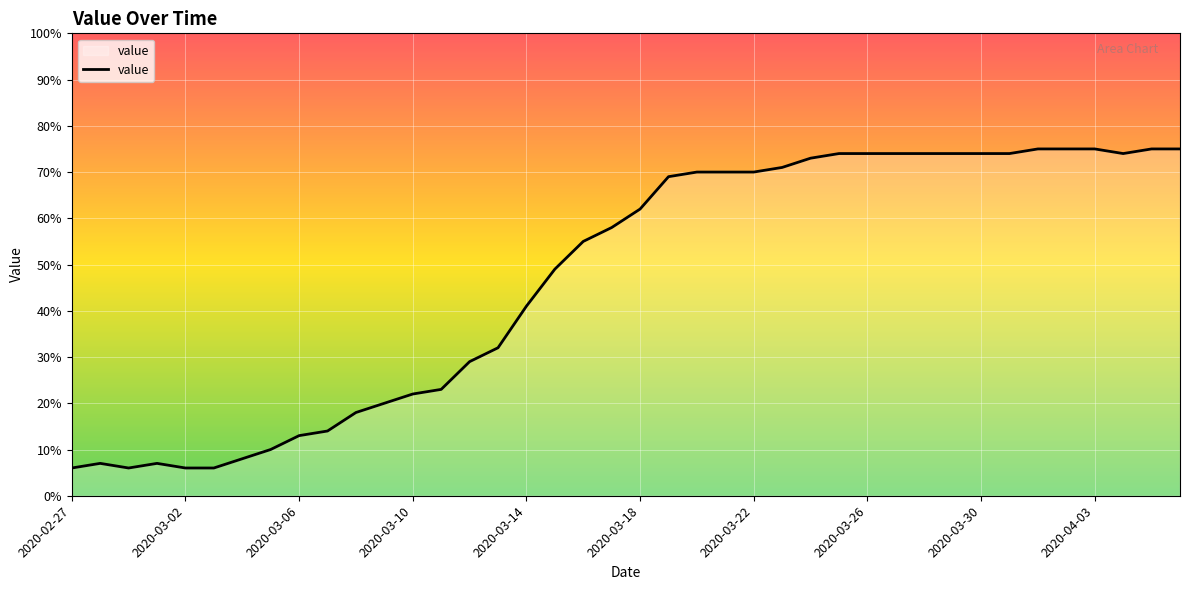

What is the smallest value displayed?

6